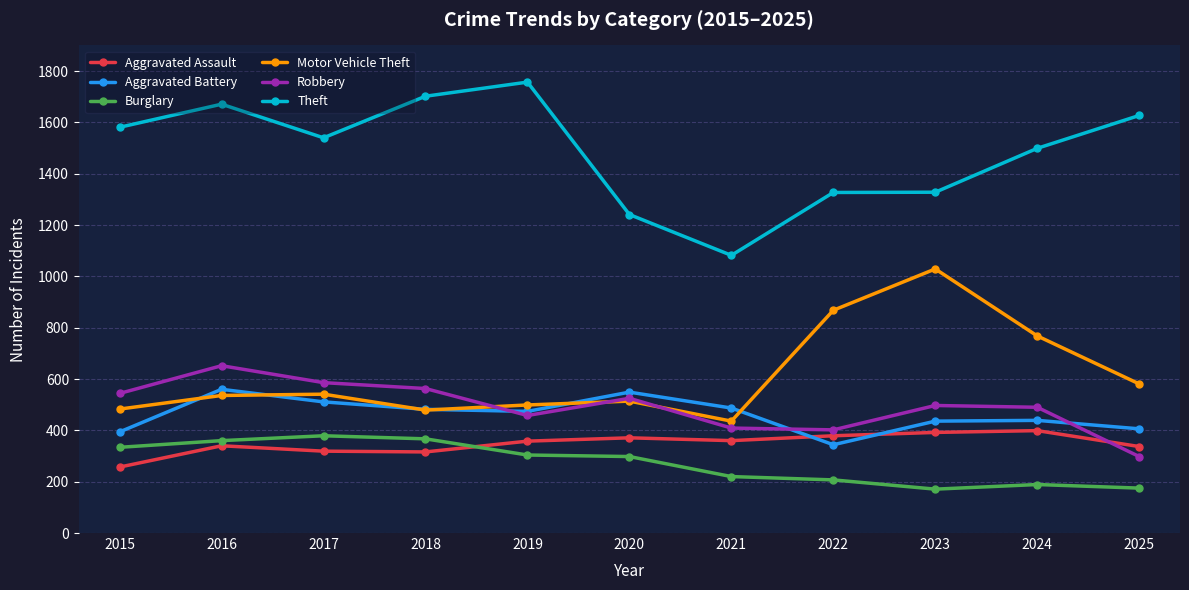

True or false: Aggravated Battery and Theft cross at least once.

False